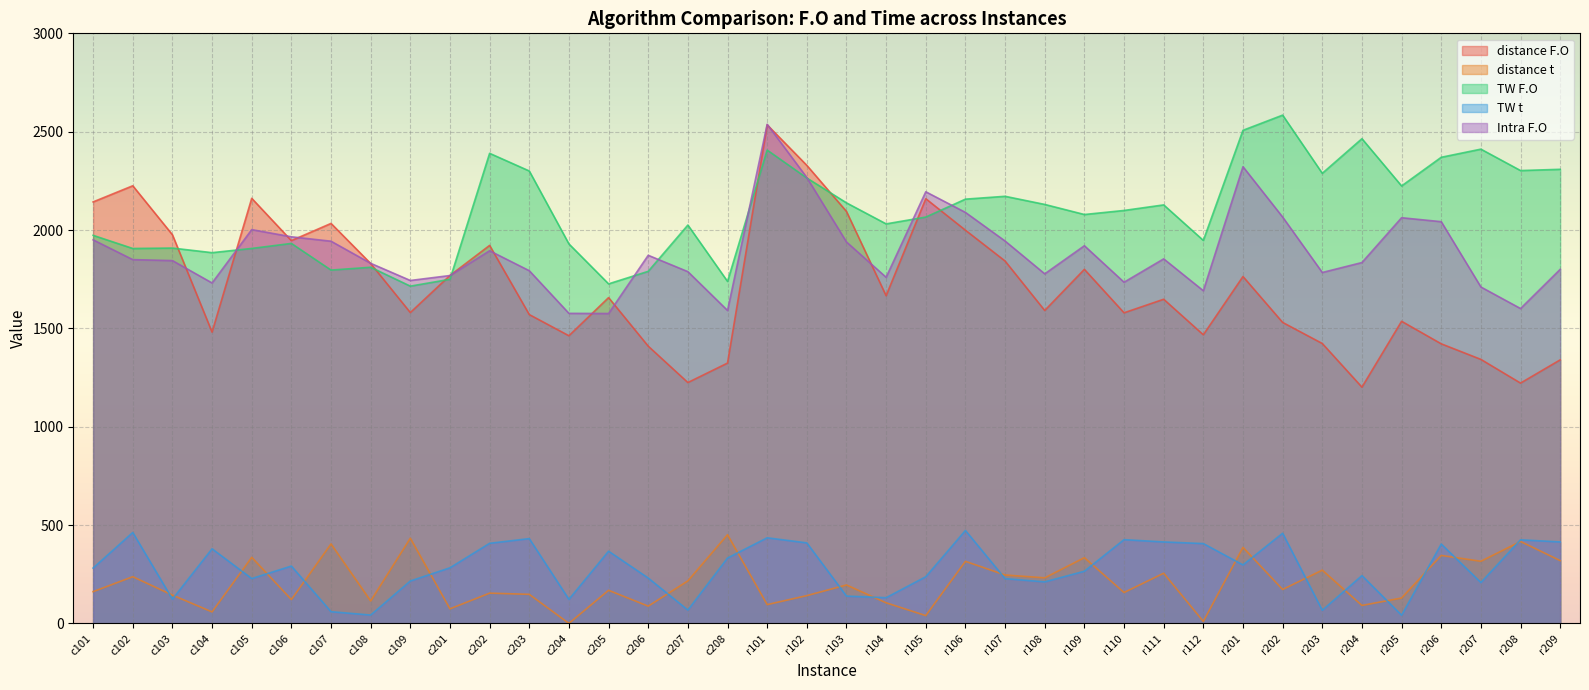

What position from the left is c207?

16